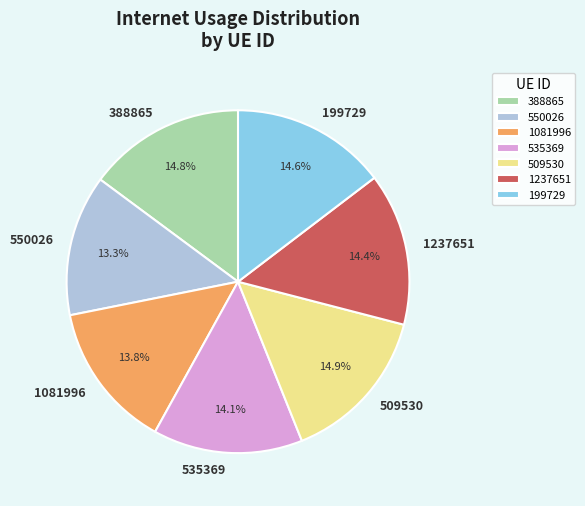

To the nearest percent, what portion does 1237651 represent?

14%